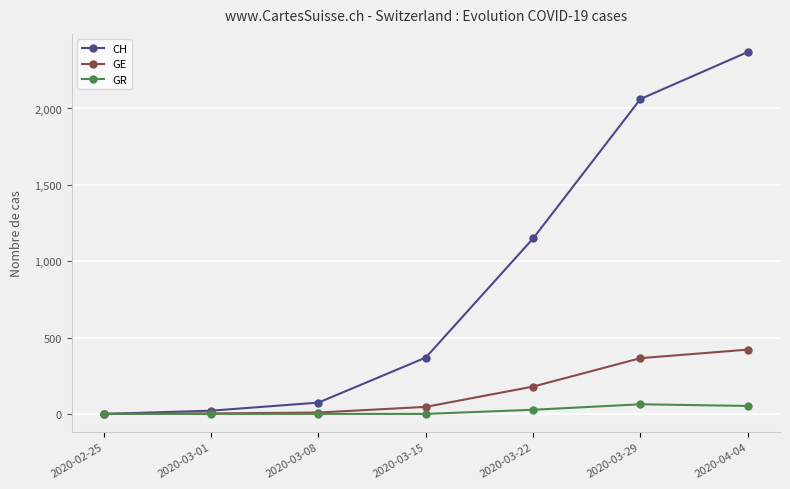

Where is CH nearest to the value 1185?

2020-03-22